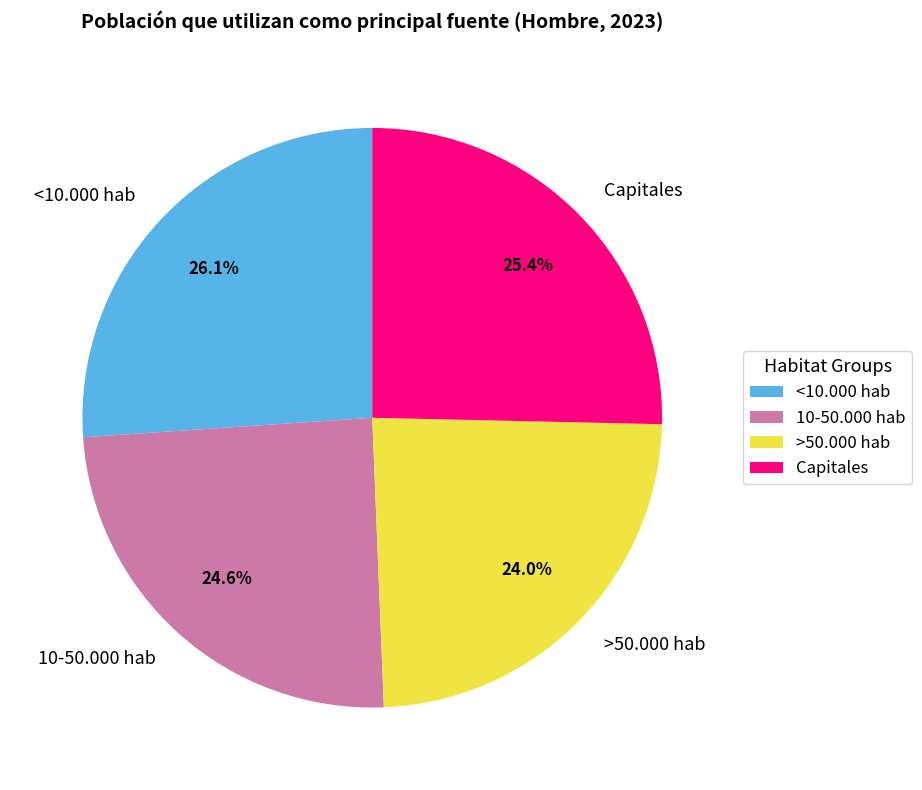

What is the largest slice in the pie chart?

<10.000 hab